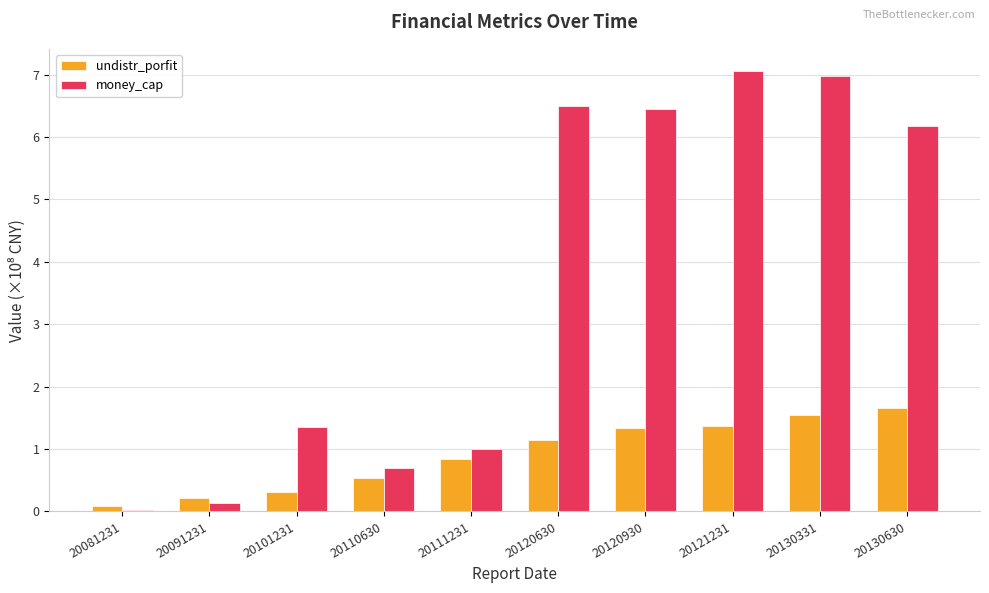

Which label corresponds to the largest value in the chart?

20121231